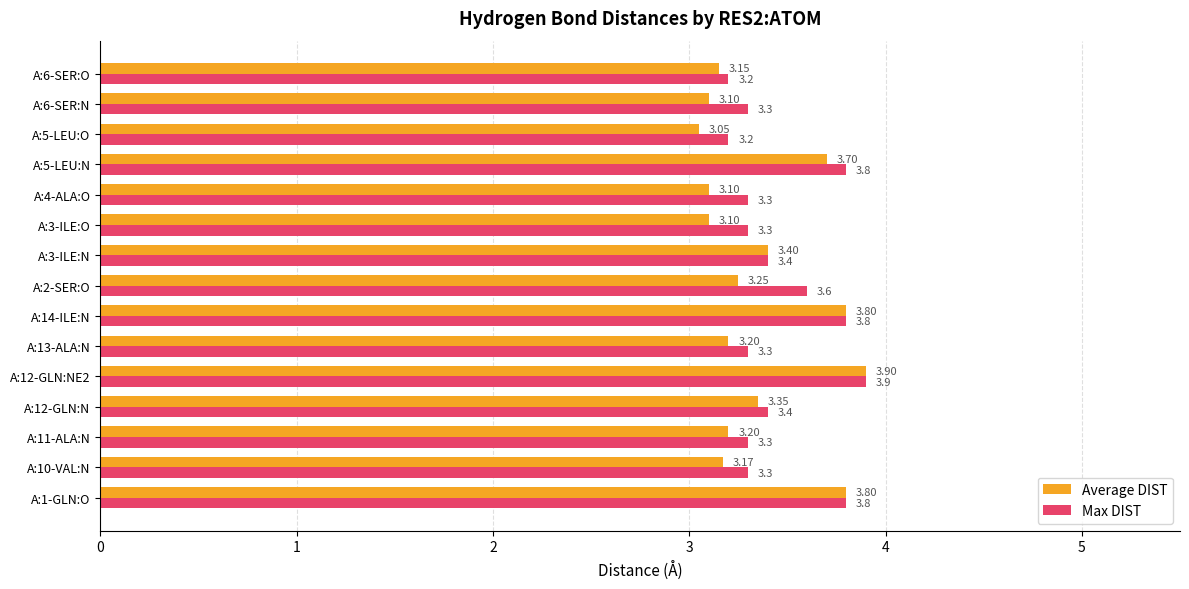

What is the total value across all series at A:11-ALA:N?

6.5